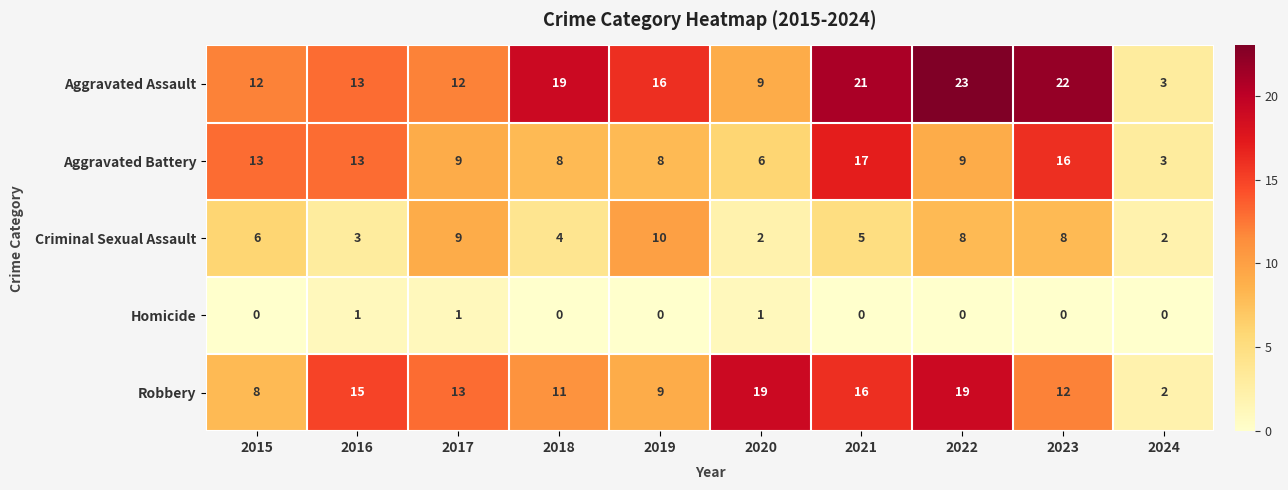

Rank the series at 2021 from lowest to highest value.

Homicide, Criminal Sexual Assault, Robbery, Aggravated Battery, Aggravated Assault